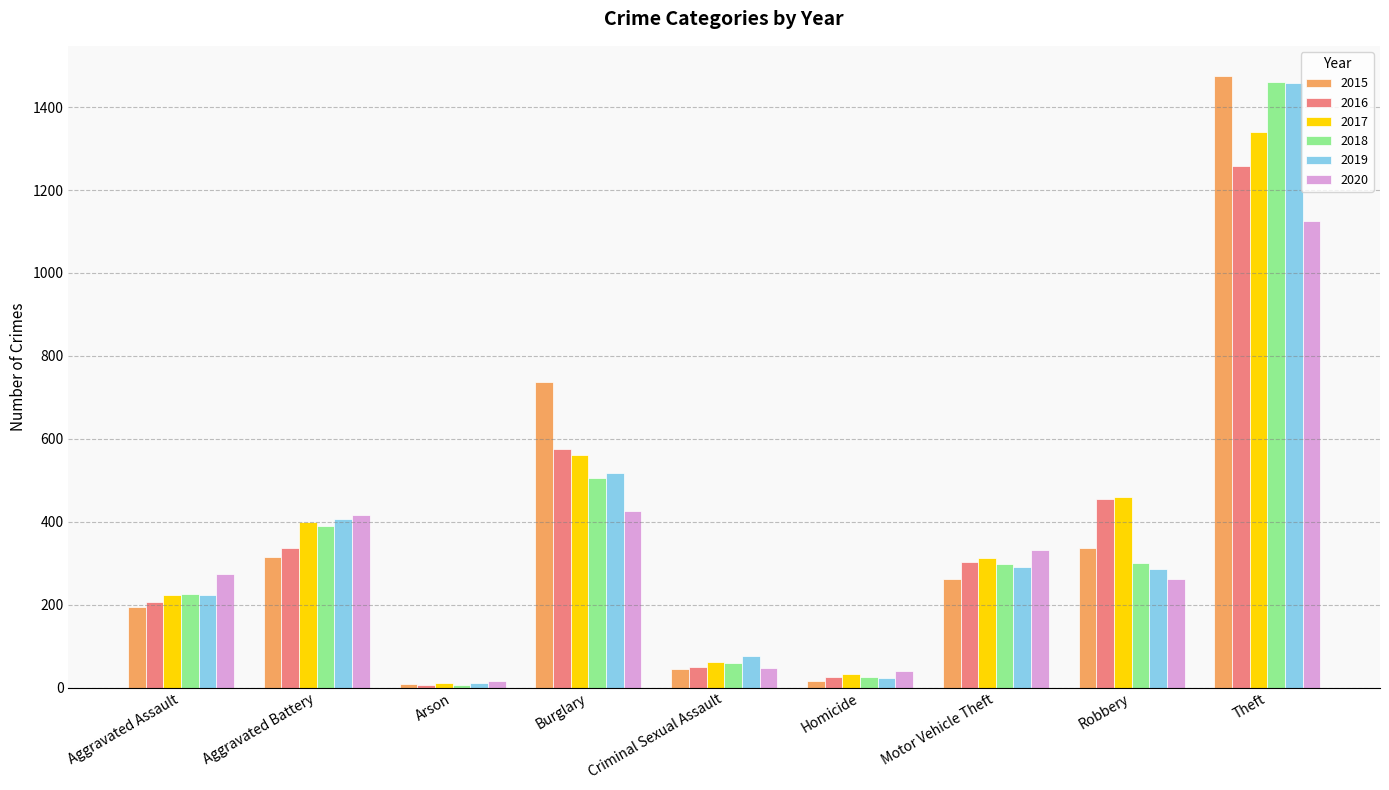

What position from the left is Arson?

3